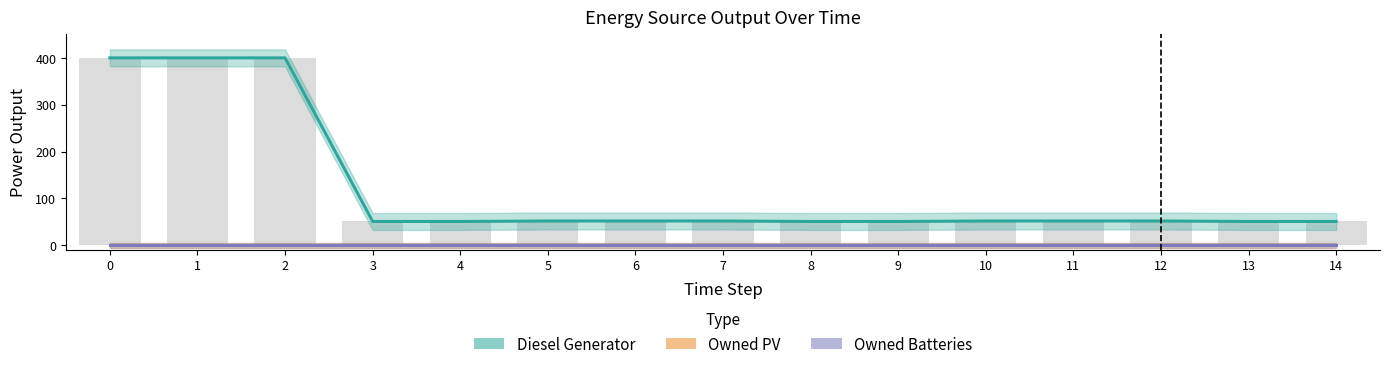

At how many categories does at least one series exceed 300?

3